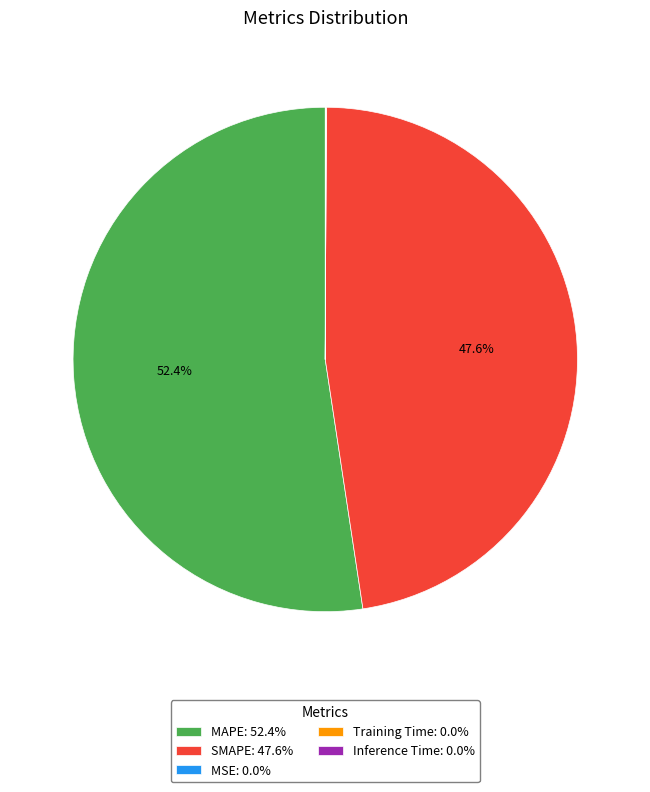

Does any single category account for the majority?

Yes